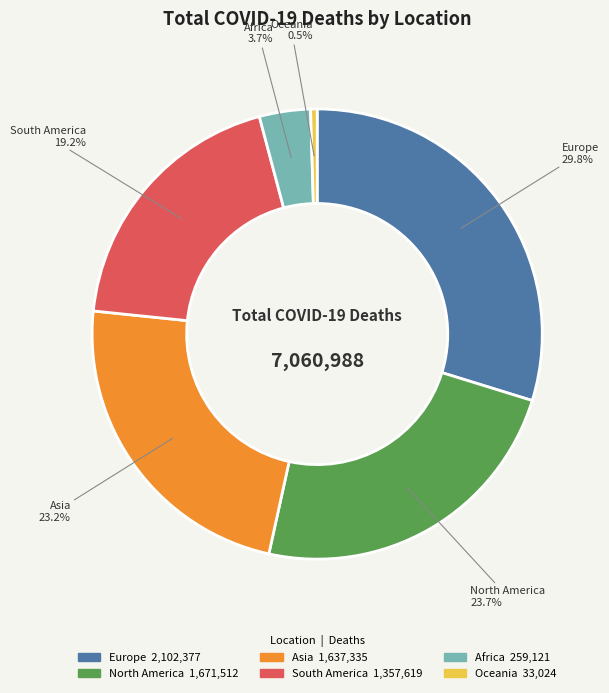

Is there a majority slice in this chart?

No